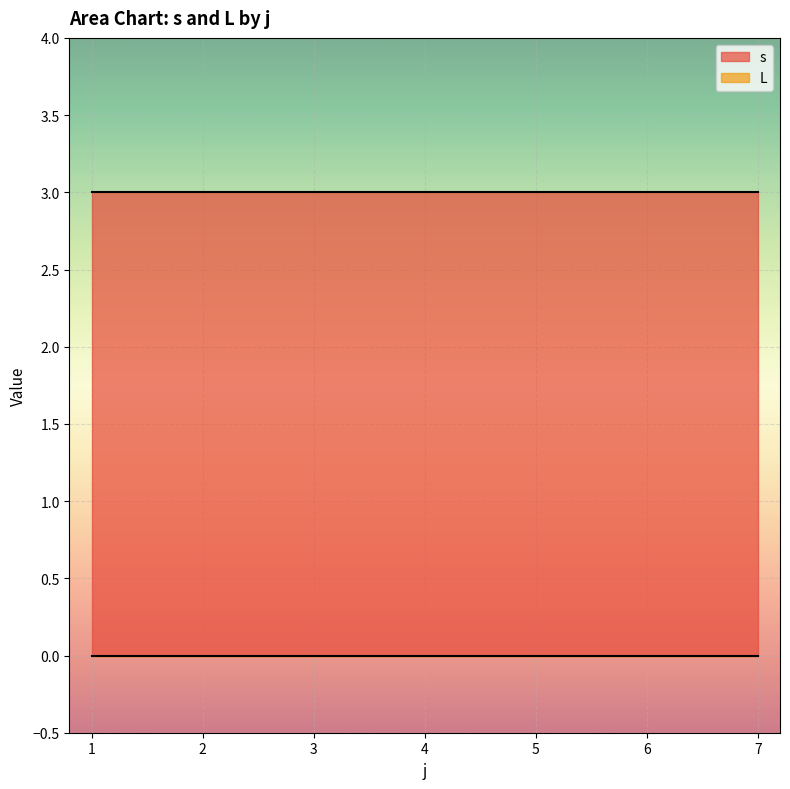

True or false: s and L cross at least once.

False